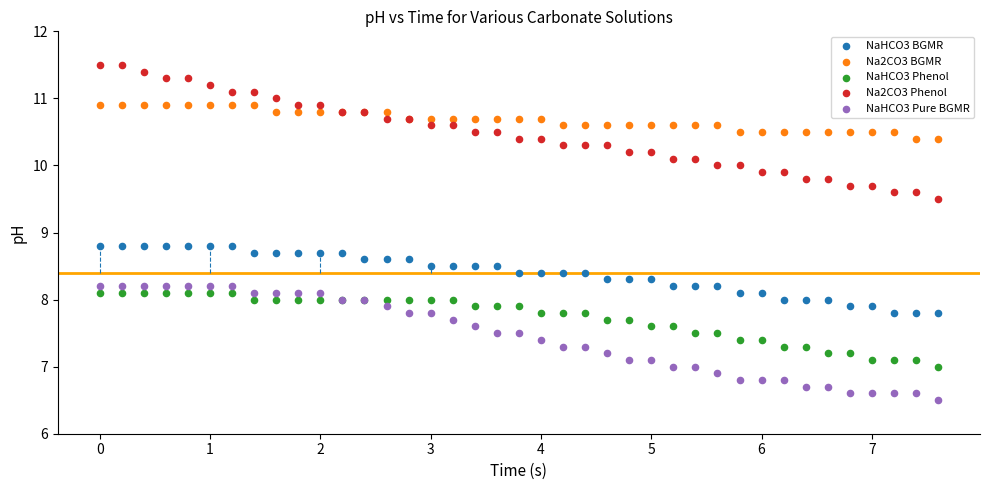

What are all the series names shown in the legend?

NaHCO3 BGMR, Na2CO3 BGMR, NaHCO3 Phenol, Na2CO3 Phenol, NaHCO3 Pure BGMR